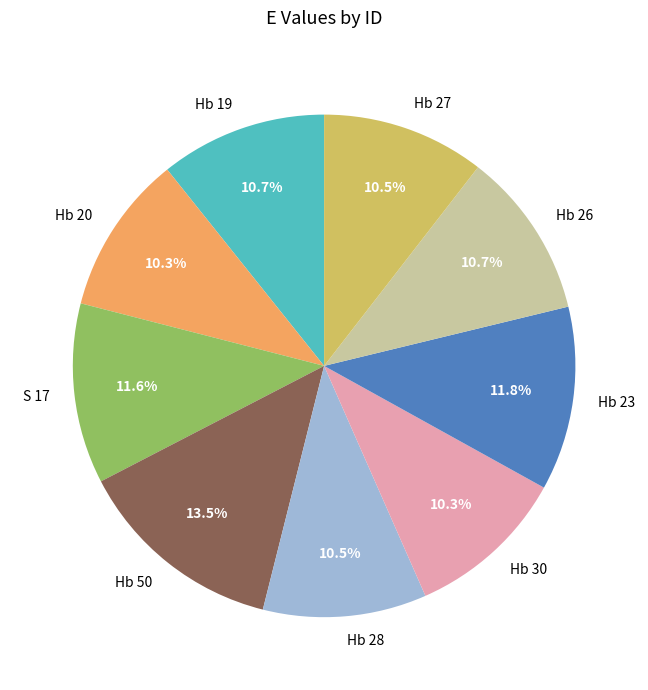

Which slice is the largest?

Hb 50